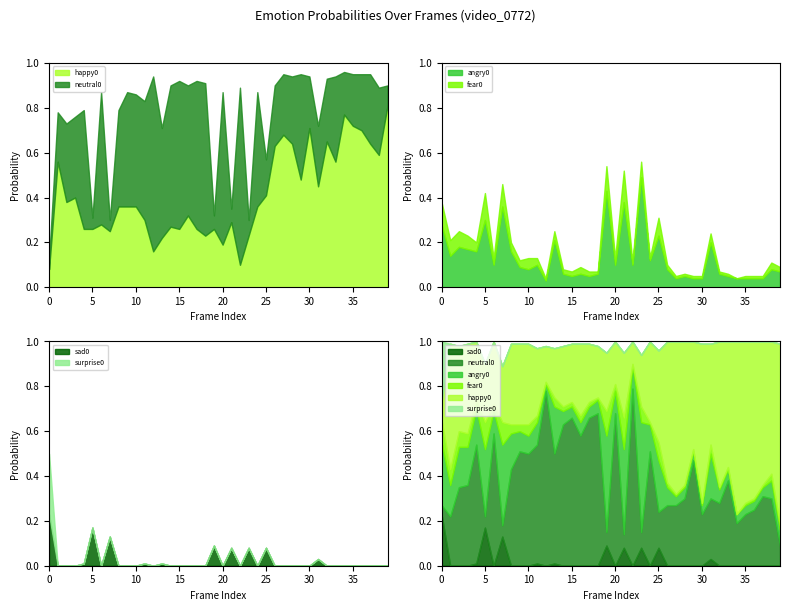

What is the sum of the sad0 values at 10 and 23?

0.1